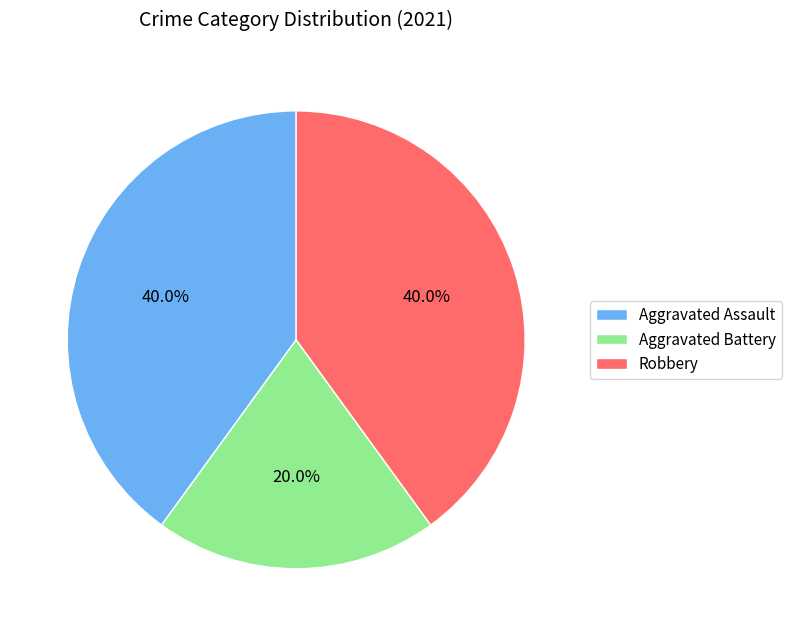

How much of the chart is everything except Robbery?

60.0%